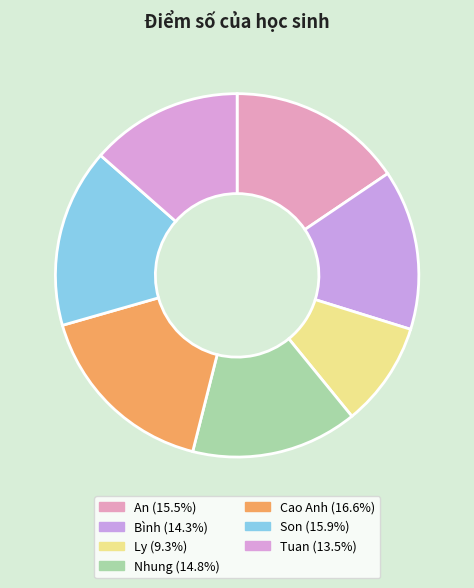

To the nearest percent, what percentage of the pie is Son?

16%